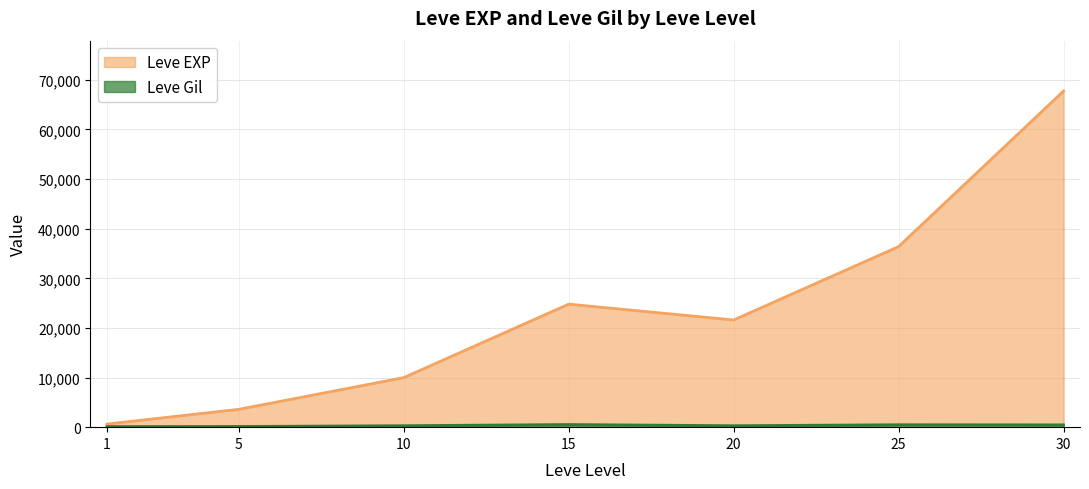

Does the chart display data point markers on the line(s)?

No